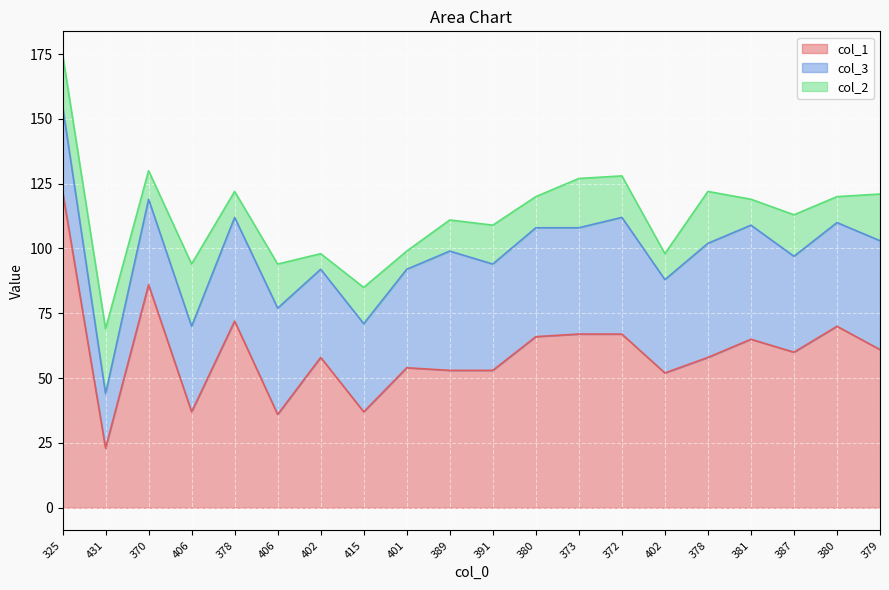

What is the total value across all series at 379?

121